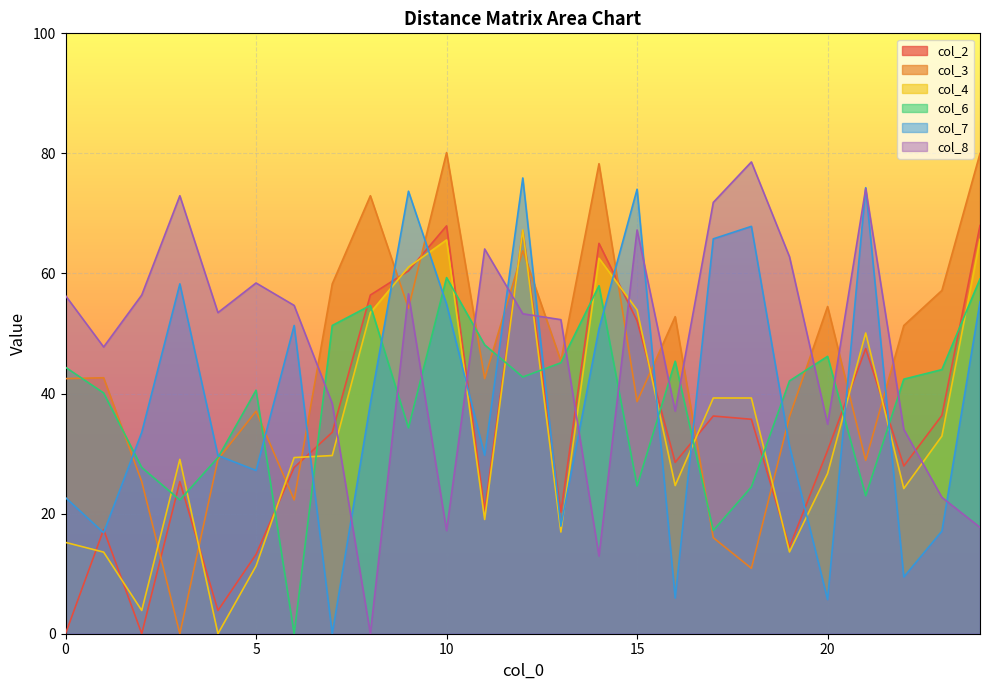

Which label corresponds to the largest value in the chart?

10